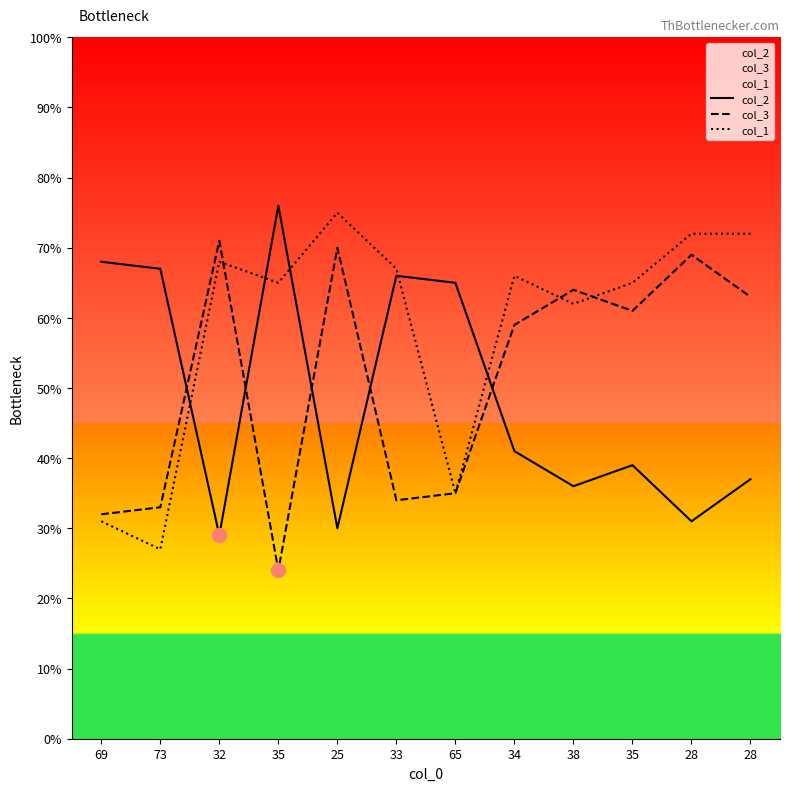

What are all the series names shown in the legend?

col_2, col_3, col_1